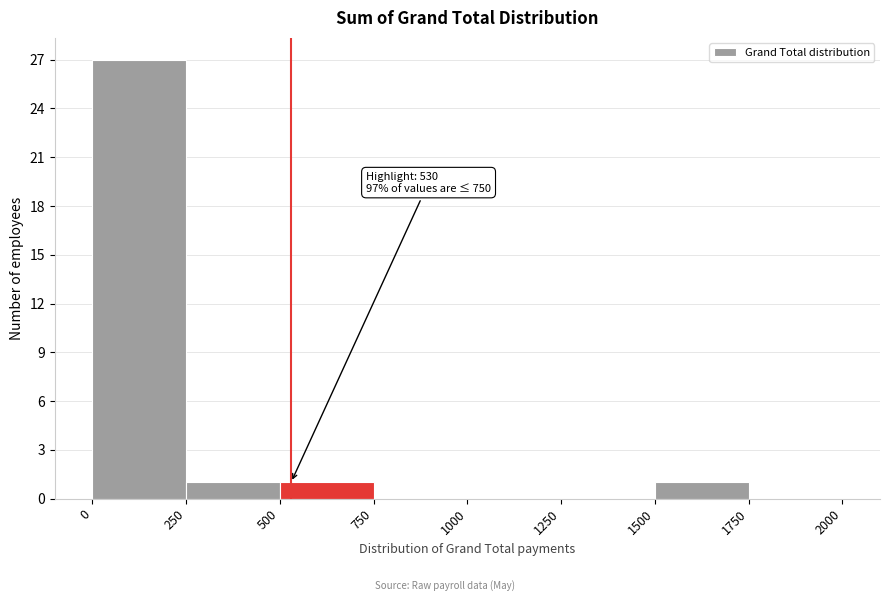

Which range on the x-axis has the tallest bar?

0 to 250